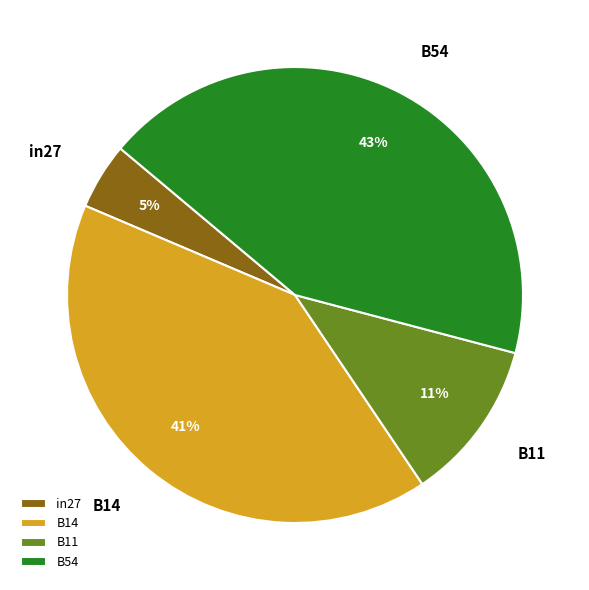

Is there any slice that represents more than half of the pie?

No